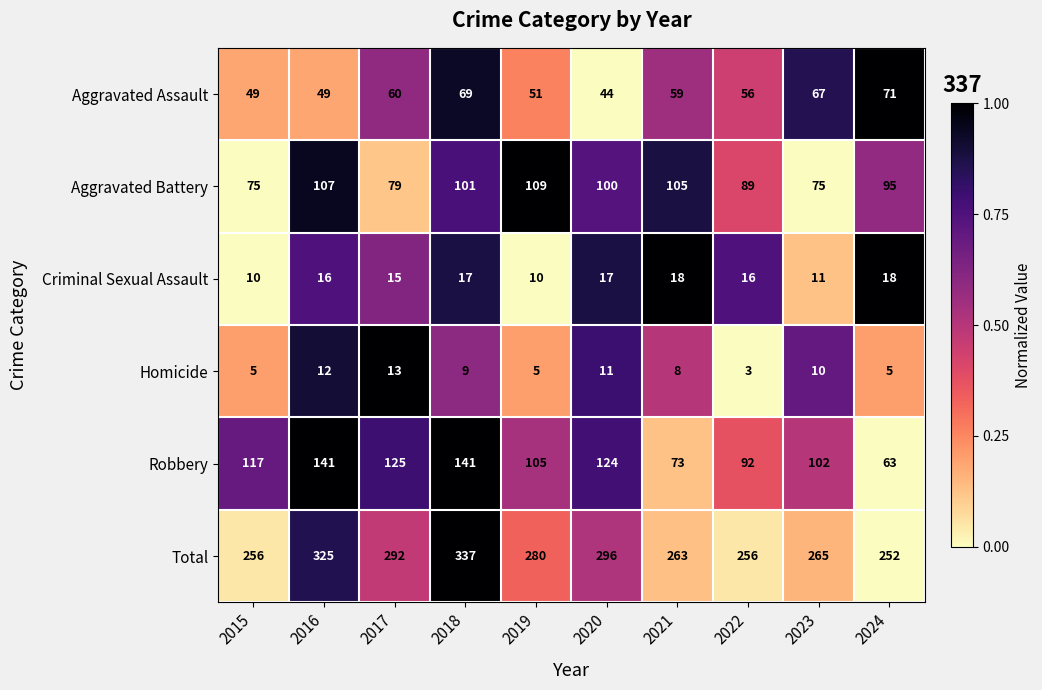

Rank the series at 2024 from highest to lowest value.

Total, Aggravated Battery, Aggravated Assault, Robbery, Criminal Sexual Assault, Homicide